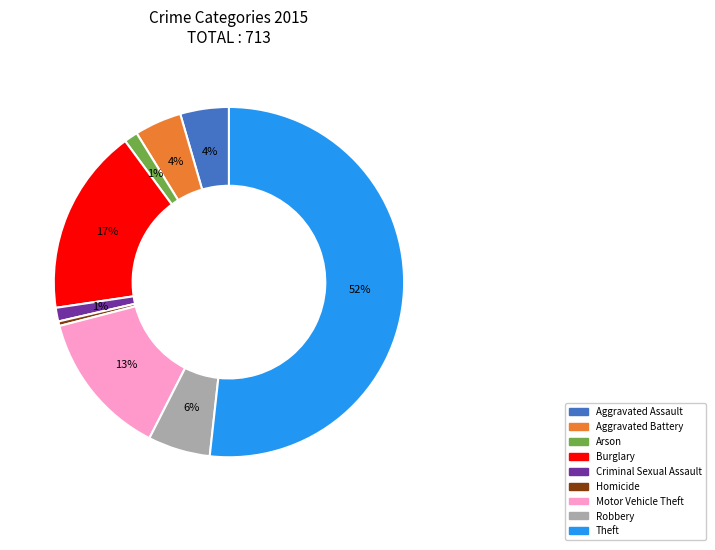

Which has a higher value, Aggravated Assault or Homicide?

Aggravated Assault